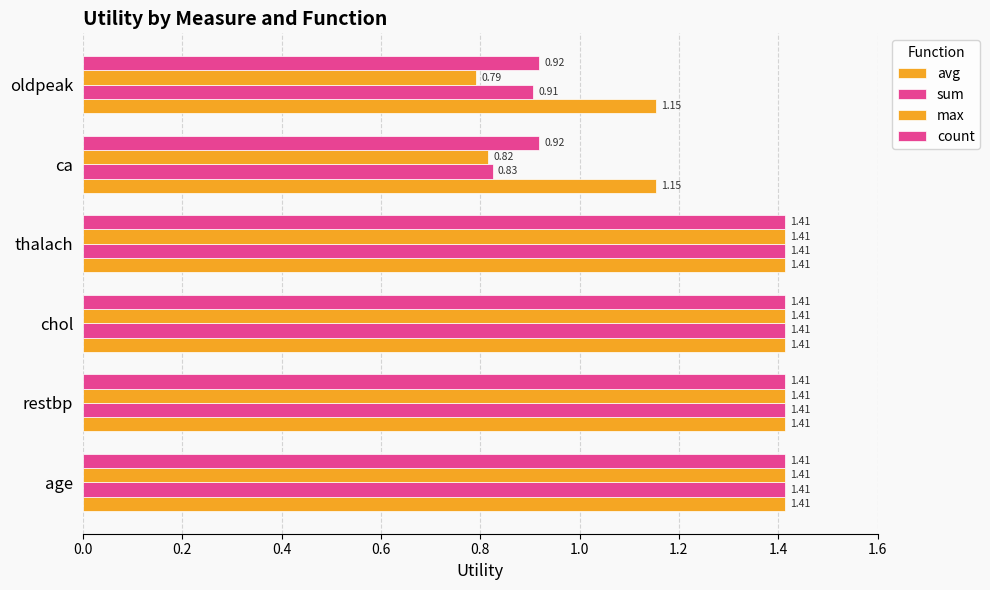

What is the average value of the max series?

1.2